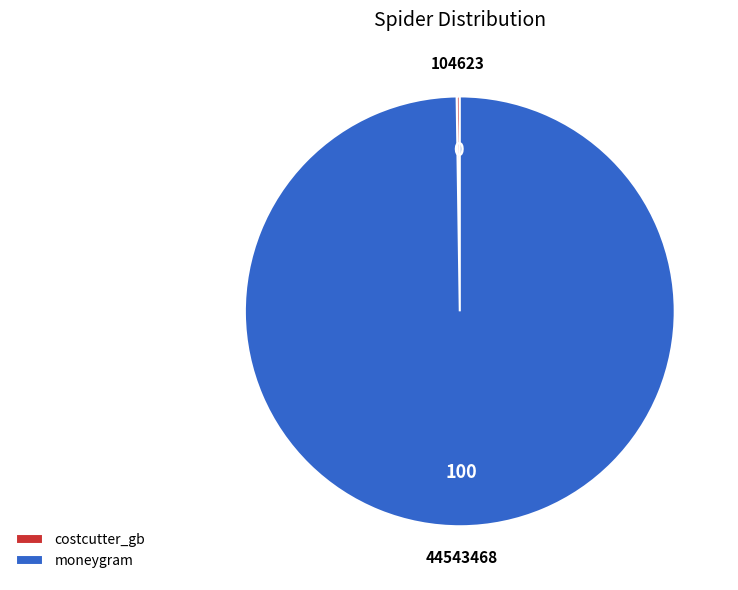

Which category has the biggest portion of the pie?

moneygram